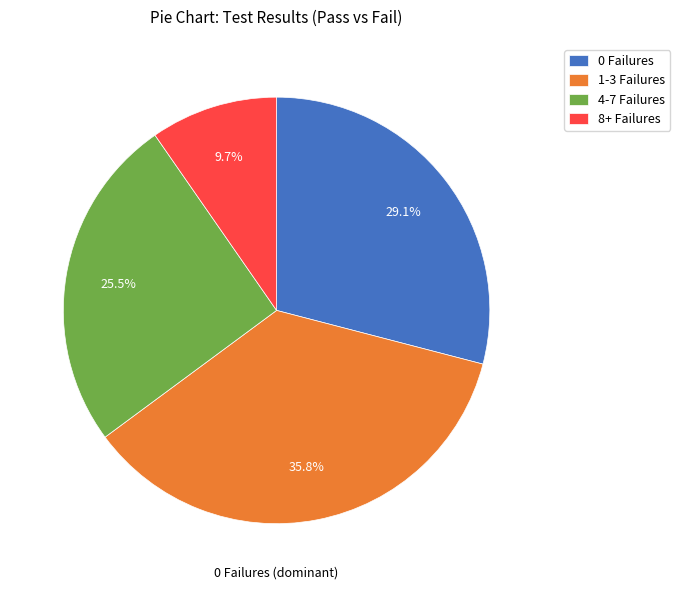

Does 4-7 Failures account for over 50% of the chart?

No